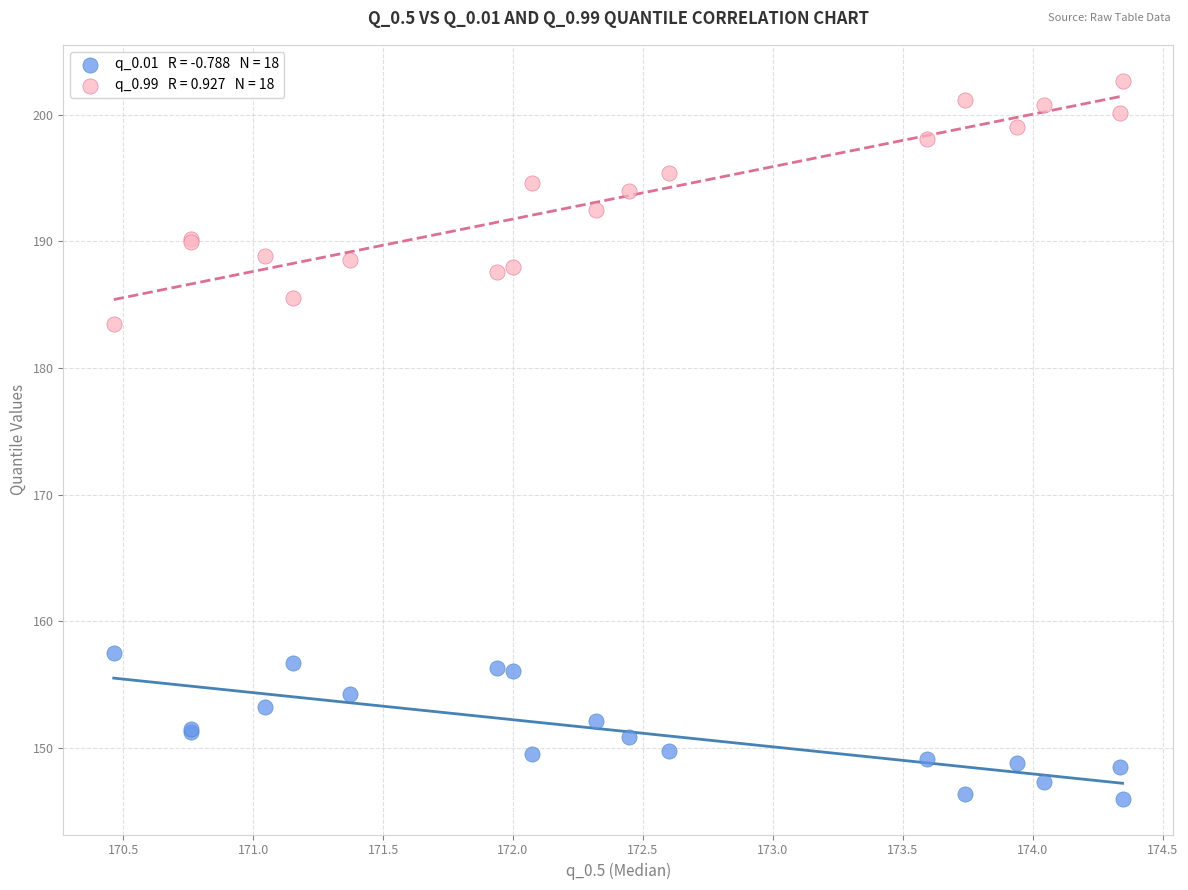

Across all series, what Y value is closest to 174?

183.4